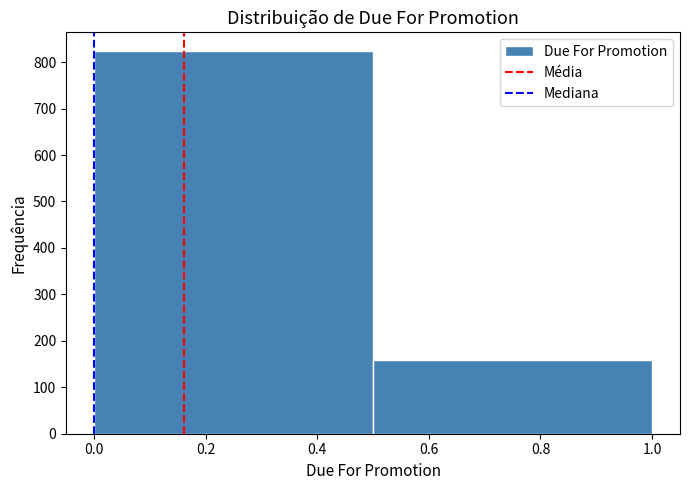

Reading left to right, transcribe this chart: for each bar, give the range it covers on the x-axis and its height. The values are not printed on the chart, so give them approximately, as read against the axis.

0.0 to 0.5: 820
0.5 to 1.0: 160